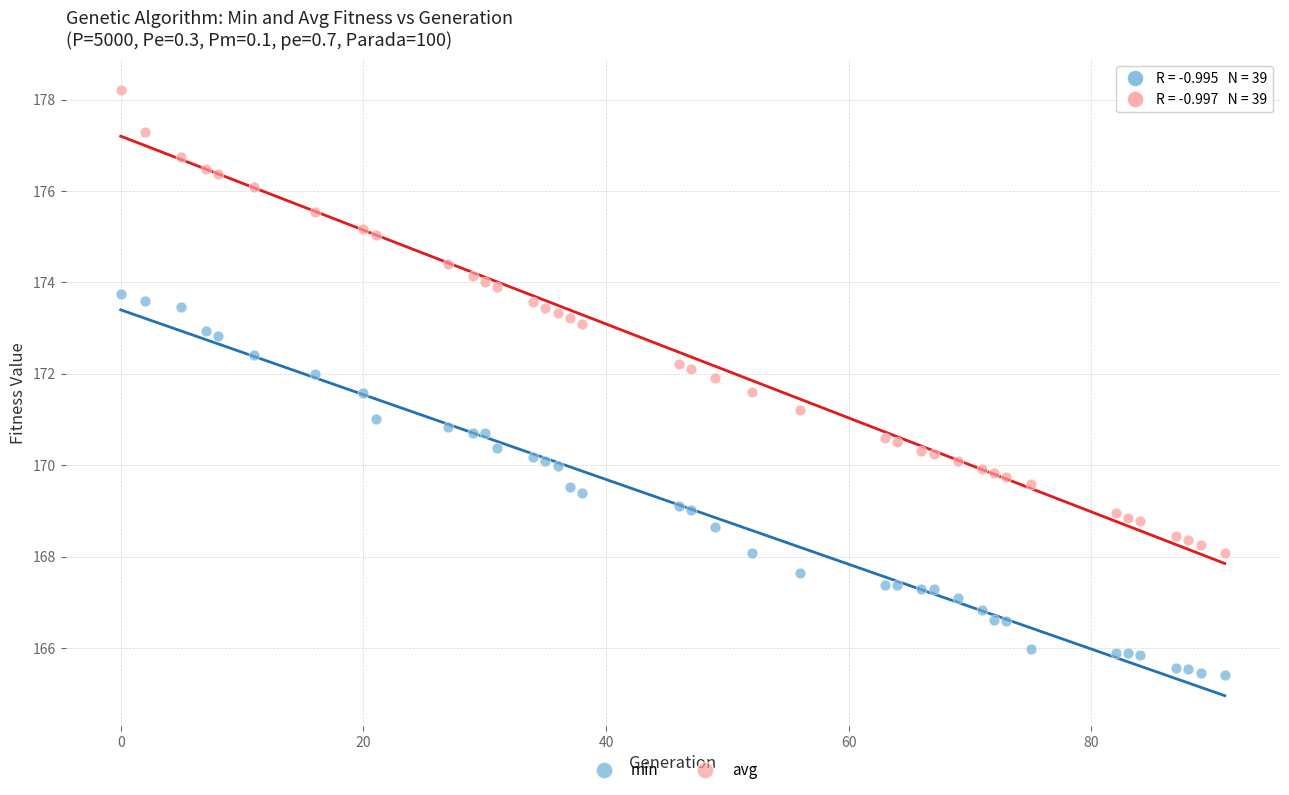

Which series reaches the maximum Y coordinate?

avg